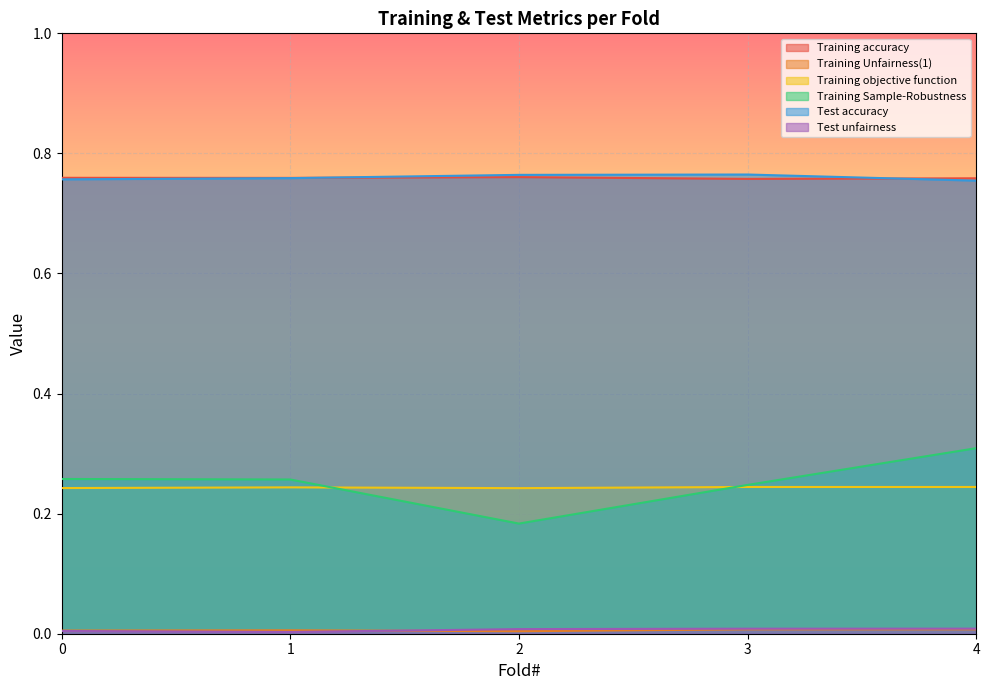

Reading left to right, what are all the values shown in this chart?

Training accuracy: 0=0.8	1=0.8	2=0.8	3=0.8	4=0.8
Training Unfairness(1): 0=0.0	1=0.0	2=0.0	3=0.0	4=0.0
Training objective function: 0=0.2	1=0.2	2=0.2	3=0.2	4=0.2
Training Sample-Robustness: 0=0.3	1=0.3	2=0.2	3=0.2	4=0.3
Test accuracy: 0=0.8	1=0.8	2=0.8	3=0.8	4=0.8
Test unfairness: 0=0.0	1=0.0	2=0.0	3=0.0	4=0.0